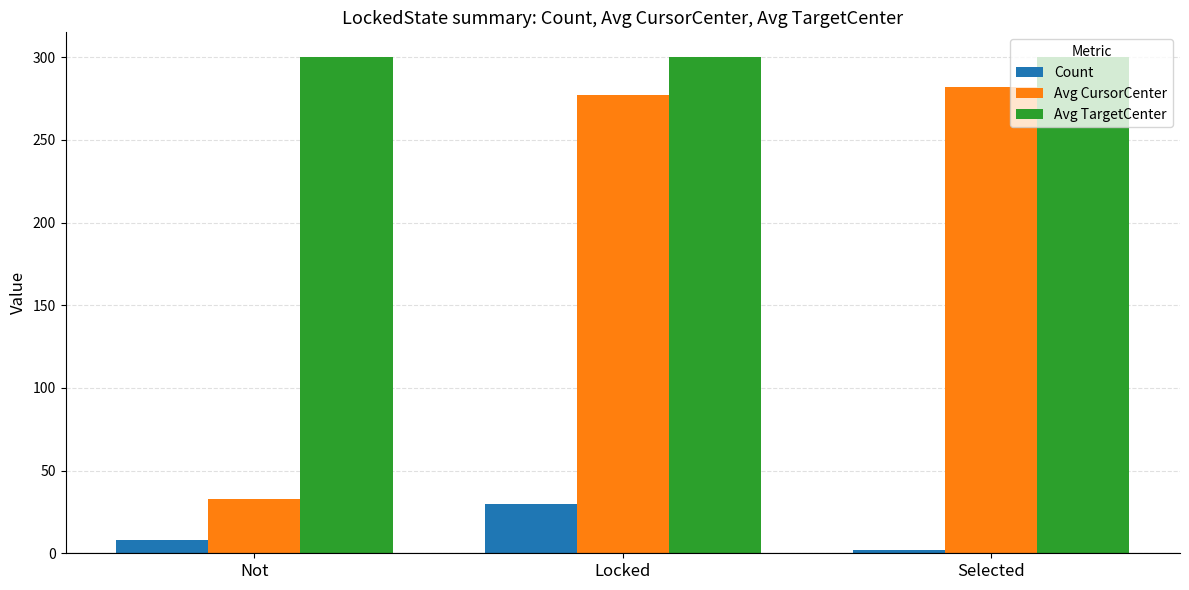

What is the difference between the maximum and minimum values in the Count series?

28